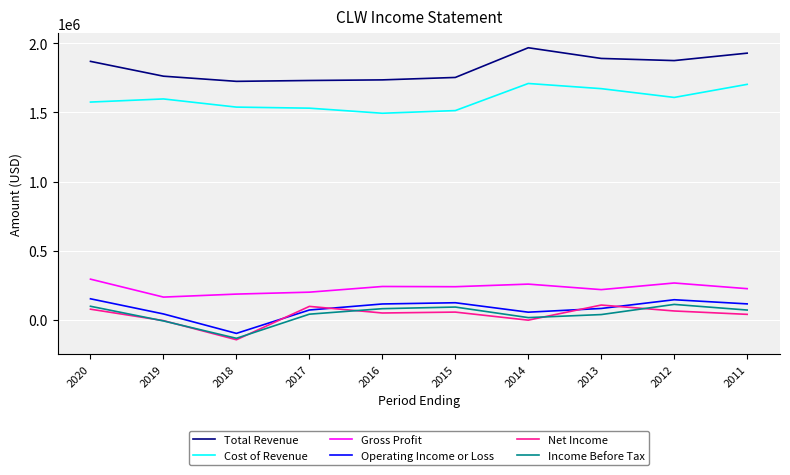

Where does the Operating Income or Loss series first go above 114800?

2020